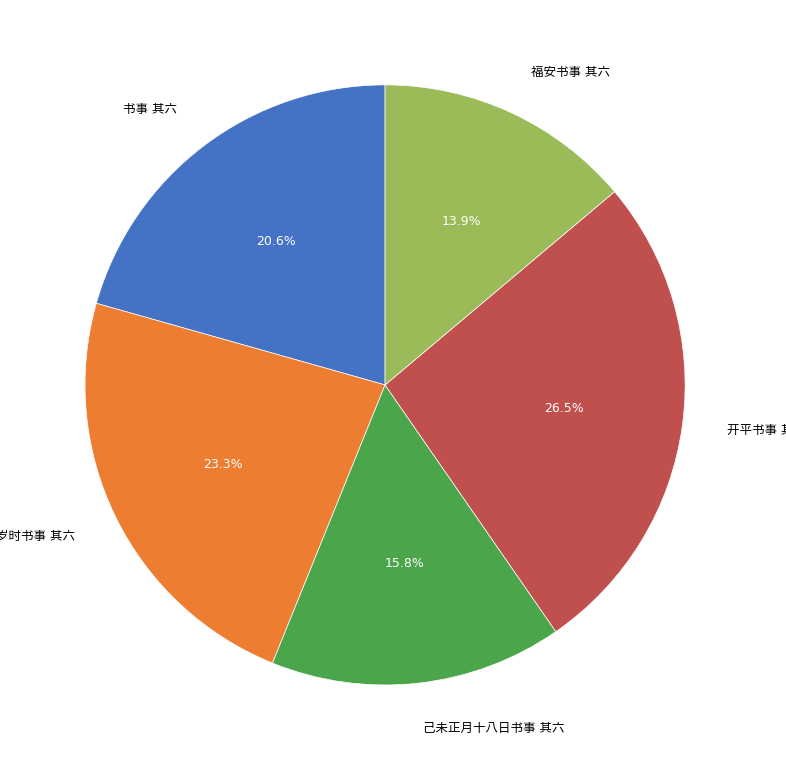

Does any single category account for the majority?

No